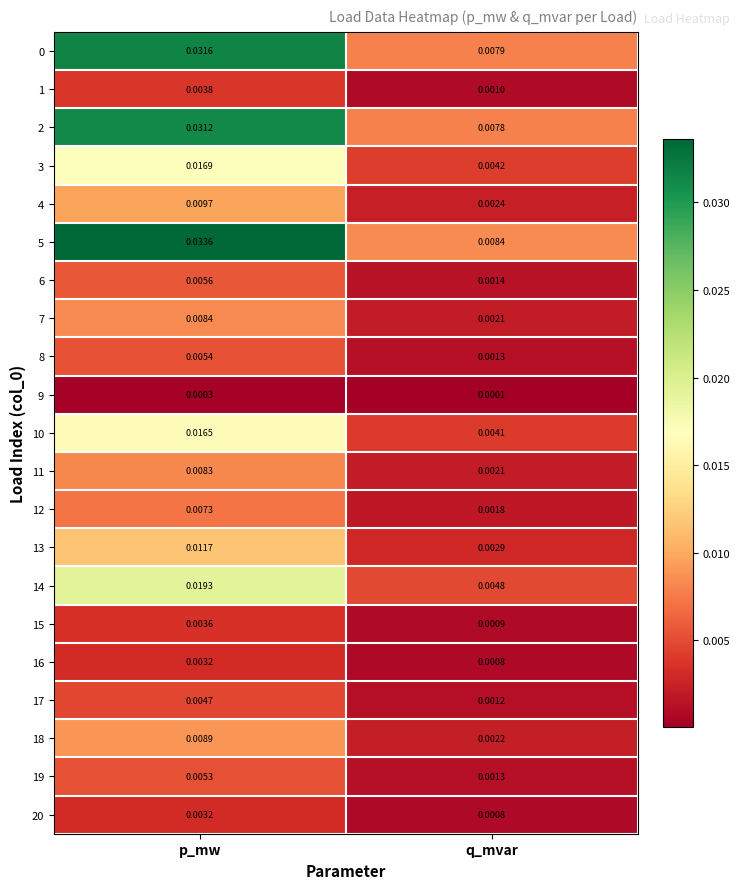

What is the total value across all series at q_mvar?

0.1